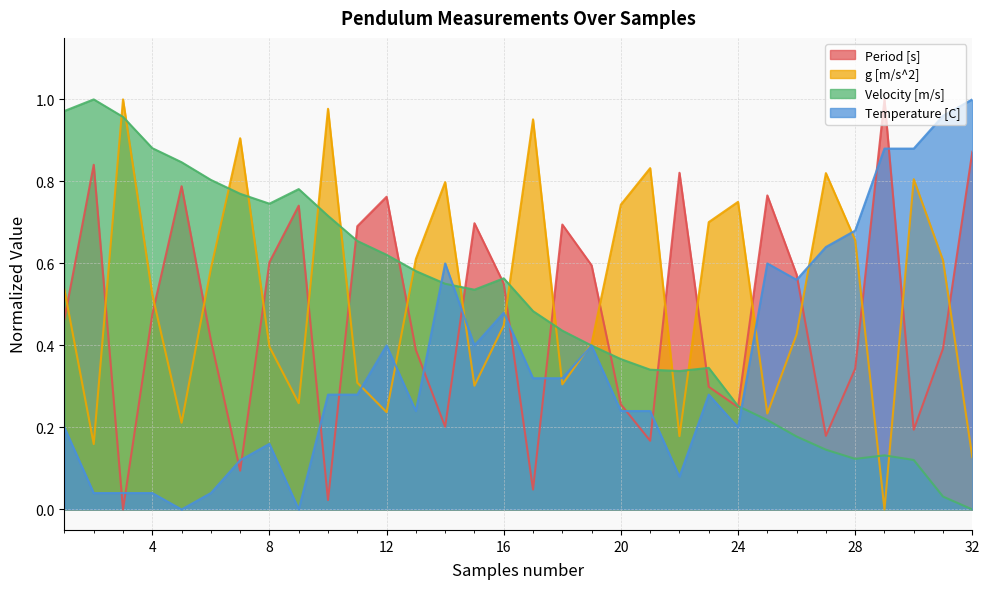

The value of g [m/s^2] at 27 is 0.2. True or false?

False